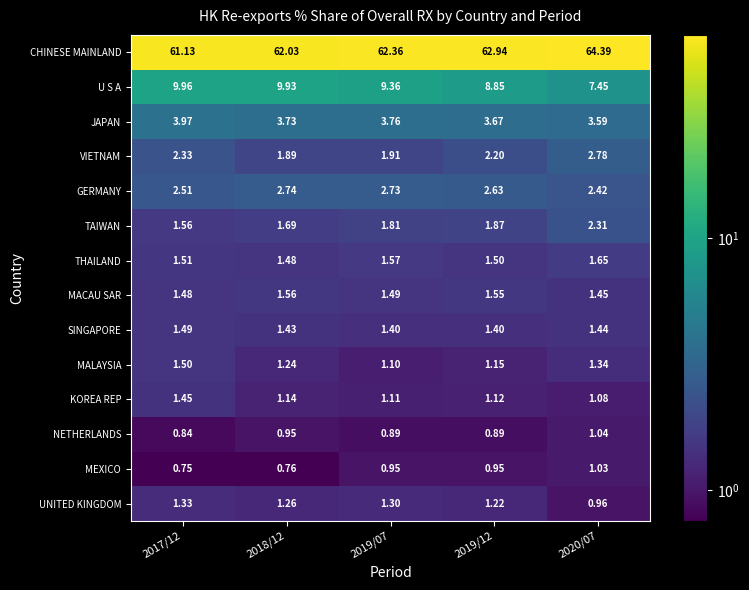

Rank the series at 2019/07 from highest to lowest value.

CHINESE MAINLAND, U S A, JAPAN, GERMANY, VIETNAM, TAIWAN, THAILAND, MACAU SAR, SINGAPORE, UNITED KINGDOM, KOREA REP, MALAYSIA, MEXICO, NETHERLANDS